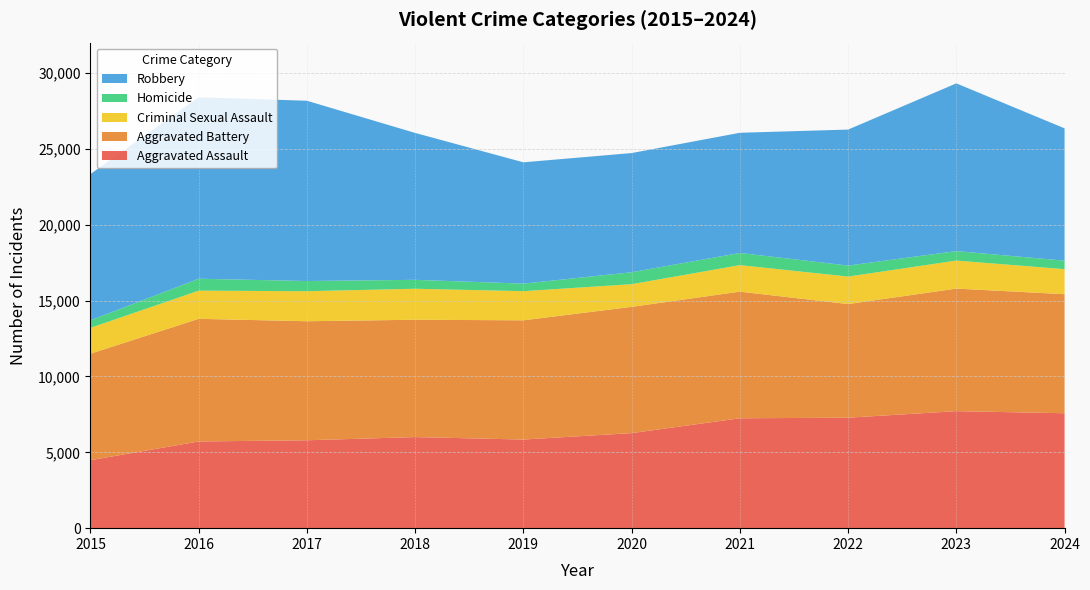

Reading right to left, list all the values displayed in this chart.

Aggravated Assault: 7575	7712	7280	7242	6265	5841	6002	5793	5713	4480
Aggravated Battery: 7846	8078	7491	8347	8321	7858	7735	7845	8085	7019
Criminal Sexual Assault: 1649	1846	1811	1746	1494	1920	2042	1979	1856	1705
Homicide: 561	626	725	804	787	499	588	672	786	496
Robbery: 8720	11053	8963	7920	7855	7995	9681	11880	11960	9638